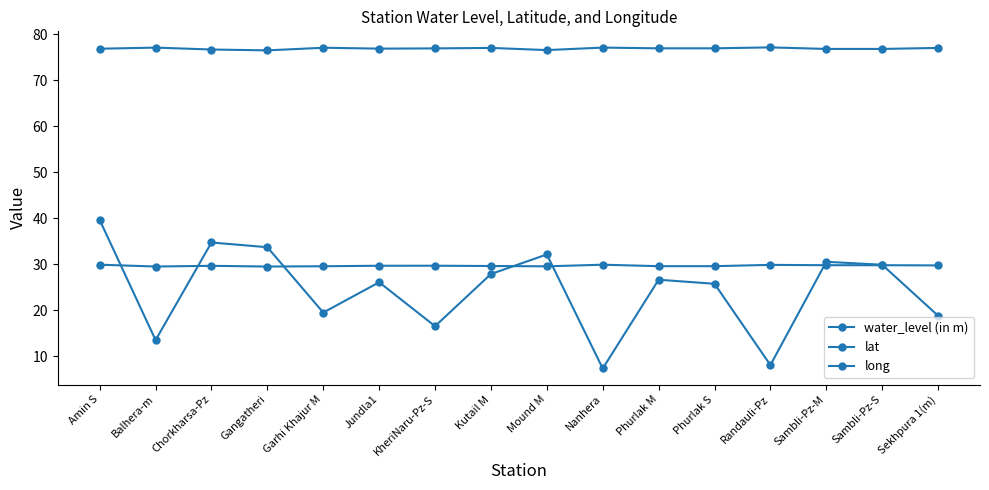

What is the total value across all series at Phurlak M?

133.1